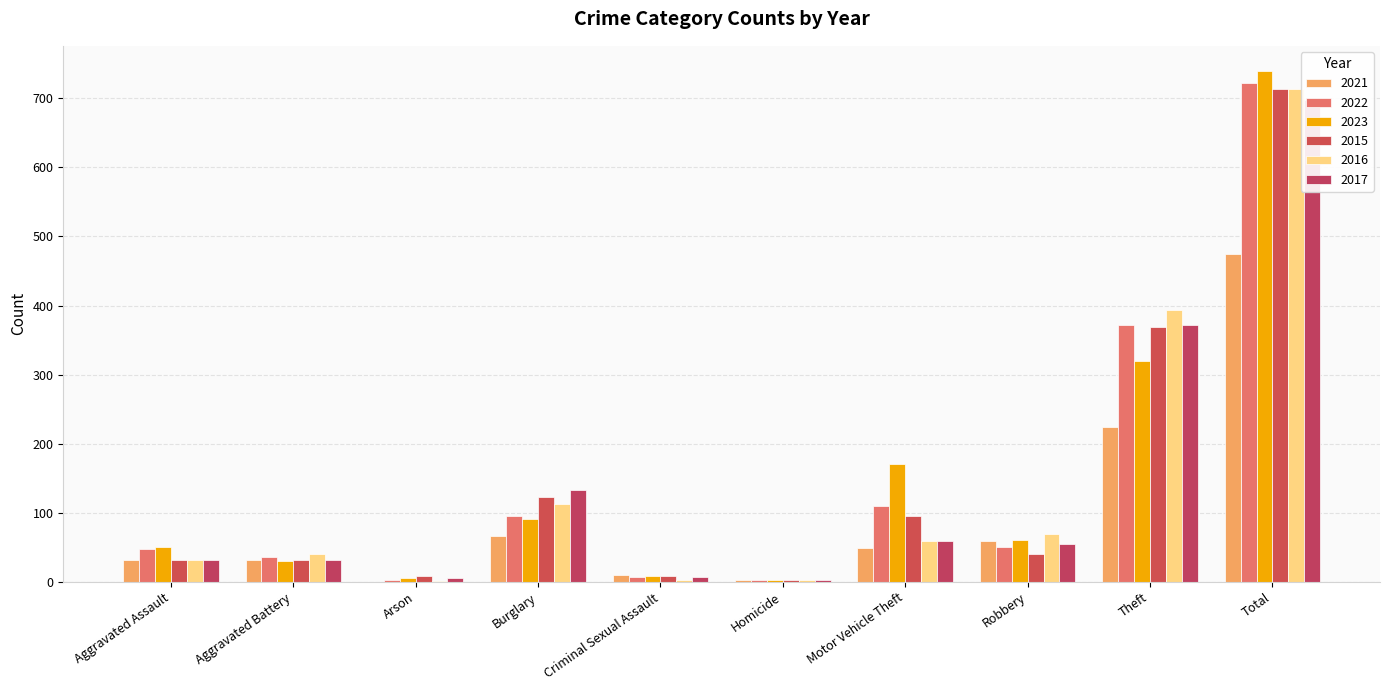

At which category is the sum across all series the highest?

Total